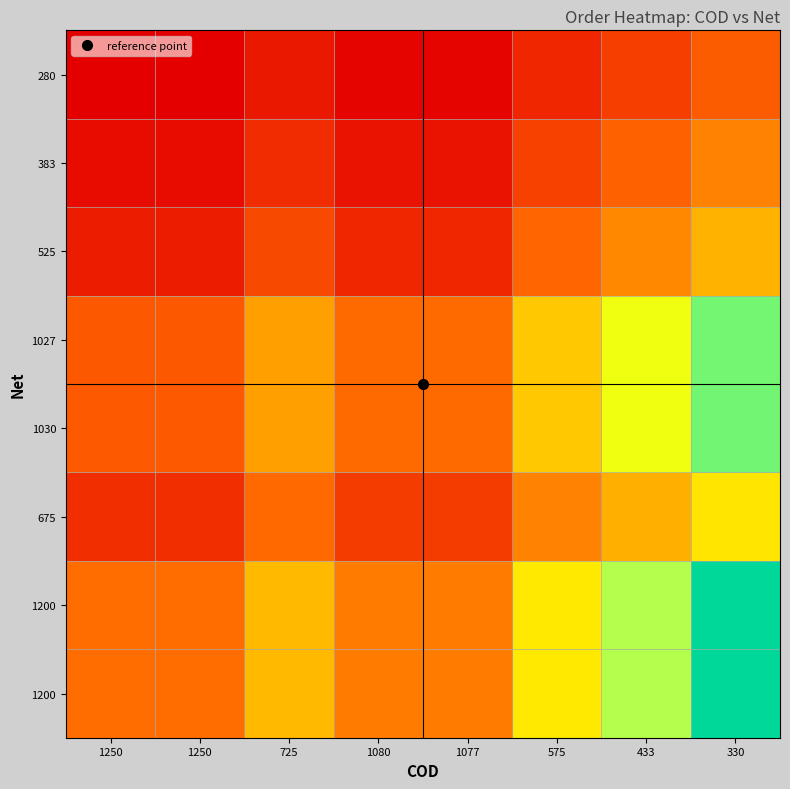

What is the total value across all series at 575?

11.0